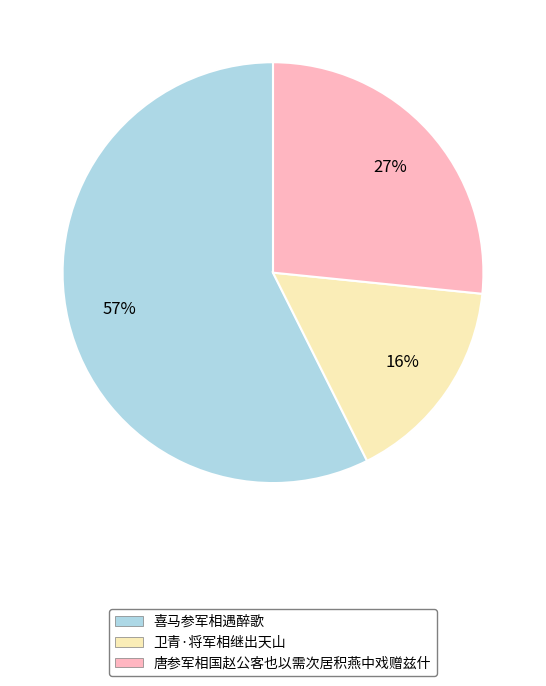

To the nearest percent, what is the combined percentage of 唐参军相国赵公客也以需次居积燕中戏赠兹什 and 卫青·将军相继出天山?

43%